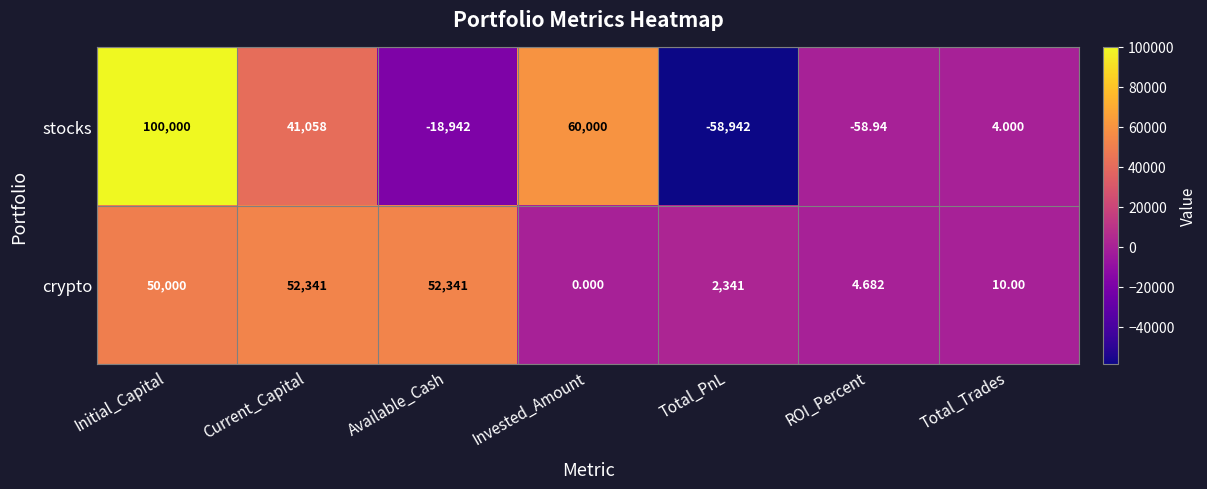

Which category has the highest value in the stocks series?

Initial_Capital